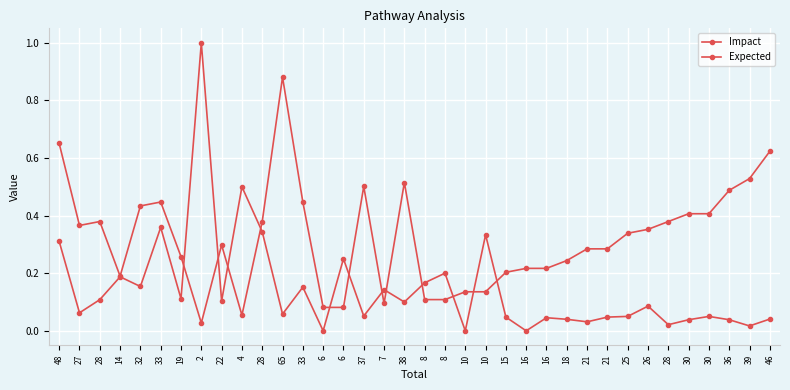

Reading left to right, extract all data points from this chart.

Impact: 0.3	0.1	0.1	0.2	0.2	0.4	0.1	1.0	0.1	0.5	0.3	0.1	0.2	0.0	0.2	0.1	0.1	0.1	0.2	0.2	0.0	0.3	0.0	0.0	0.0	0.0	0.0	0.0	0.1	0.1	0.0	0.0	0.1	0.0	0.0	0.0
Expected: 0.7	0.4	0.4	0.2	0.4	0.4	0.3	0.0	0.3	0.1	0.4	0.9	0.4	0.1	0.1	0.5	0.1	0.5	0.1	0.1	0.1	0.1	0.2	0.2	0.2	0.2	0.3	0.3	0.3	0.4	0.4	0.4	0.4	0.5	0.5	0.6